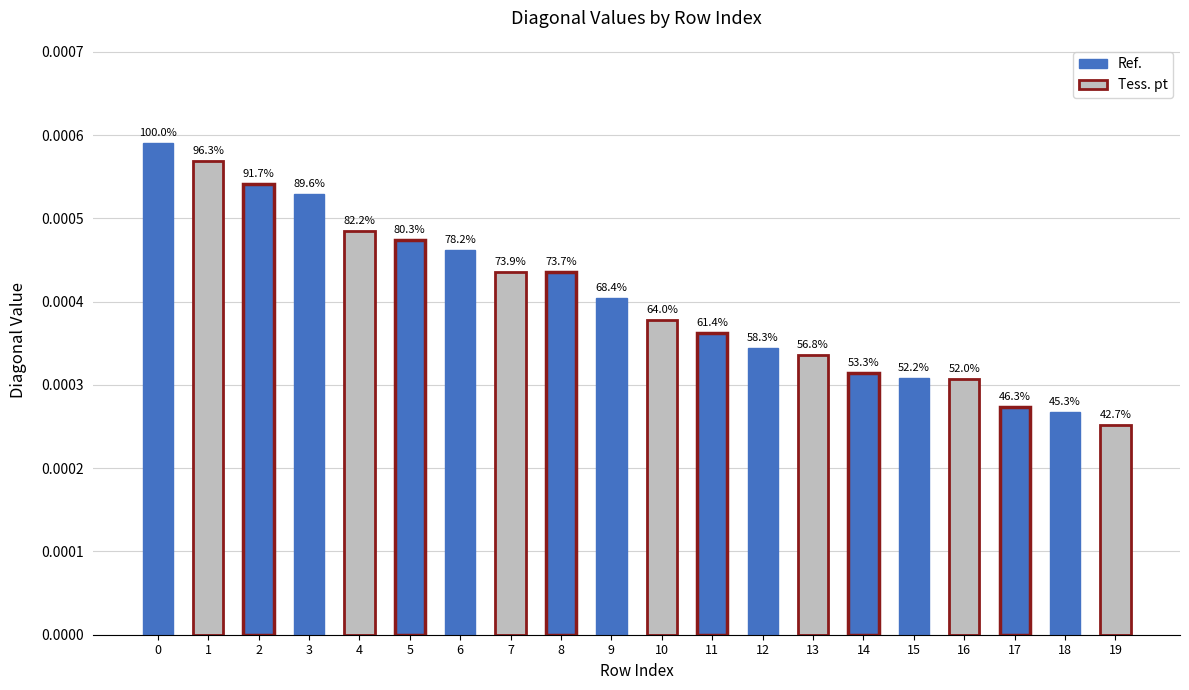

How many bars are there in total?

20